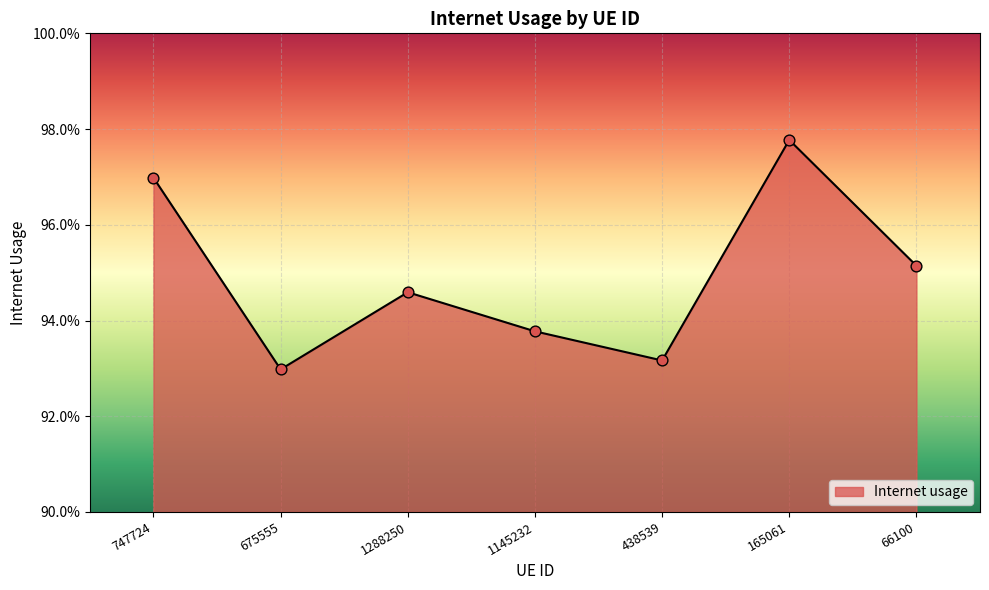

Which has a higher value, 1145232 or 66100?

66100